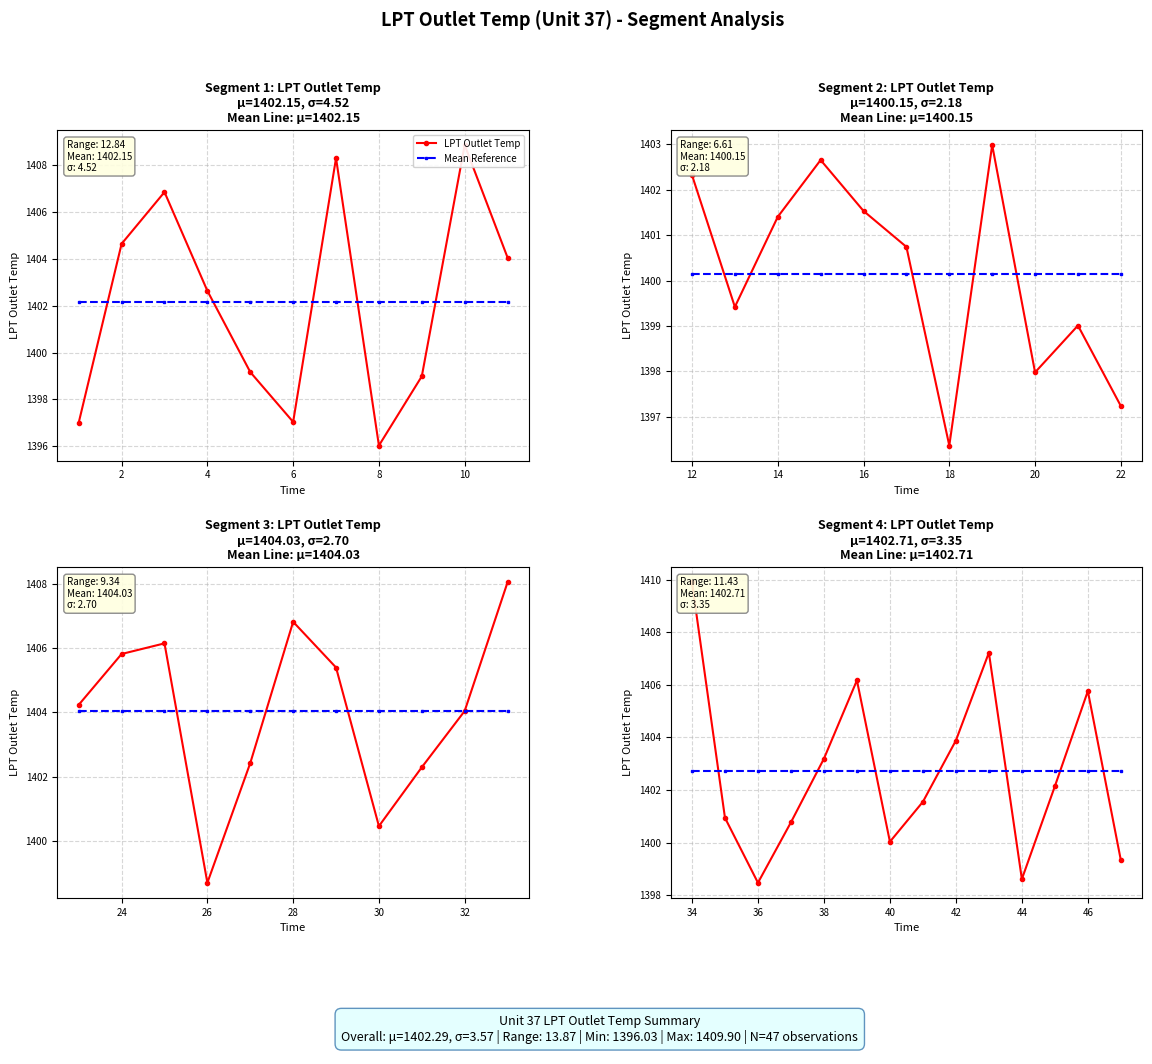

How many series are shown in this chart?

2